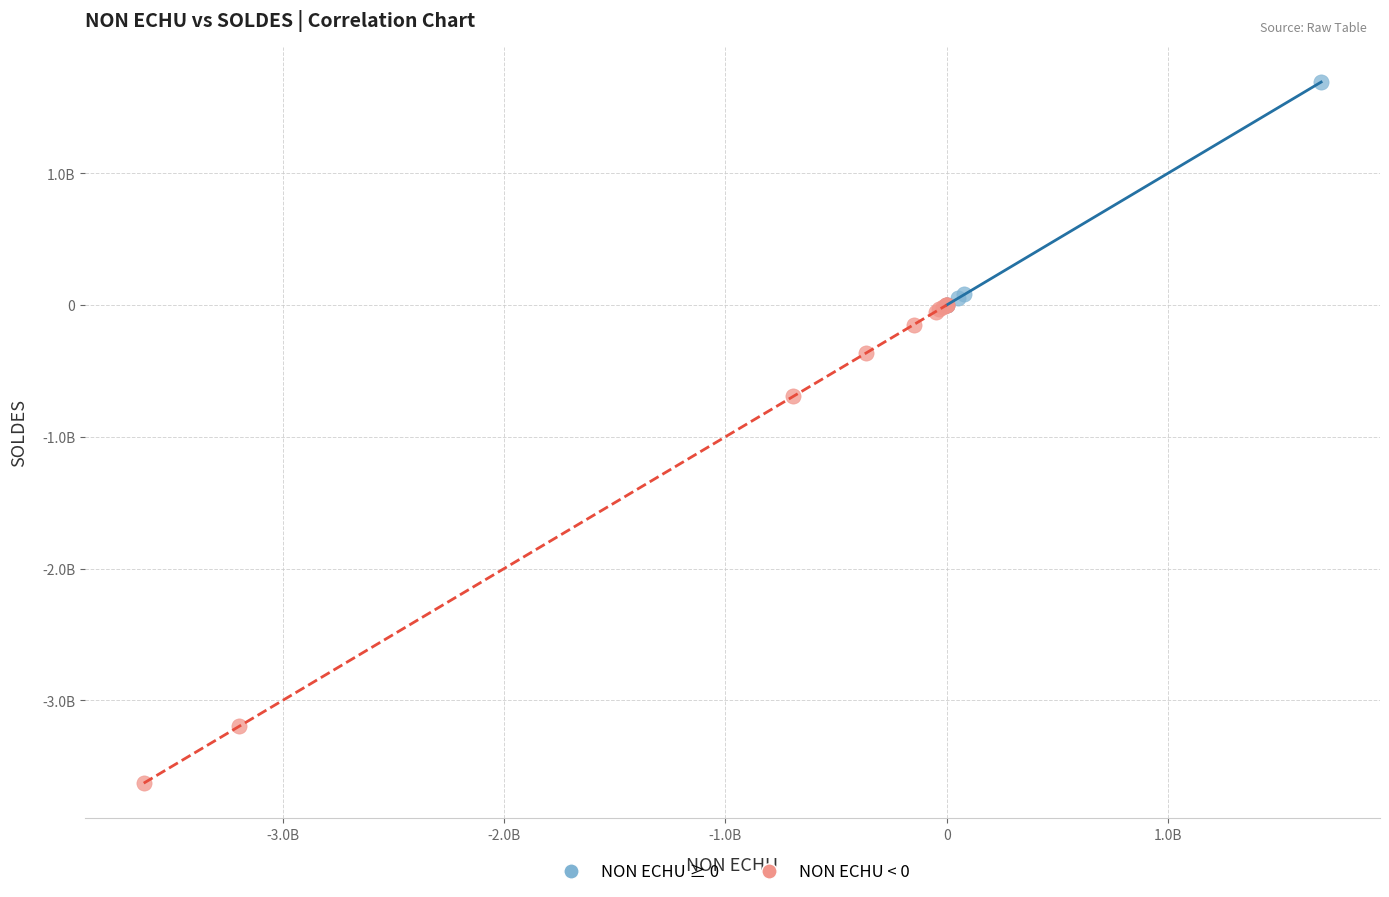

What are all the series names shown in the legend?

NON ECHU ≥ 0, NON ECHU < 0